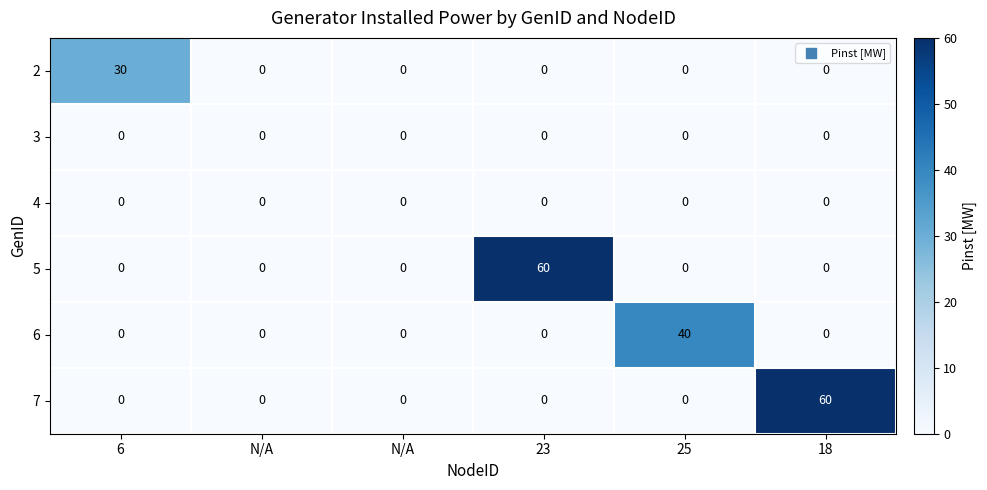

What is the greatest value displayed?

60